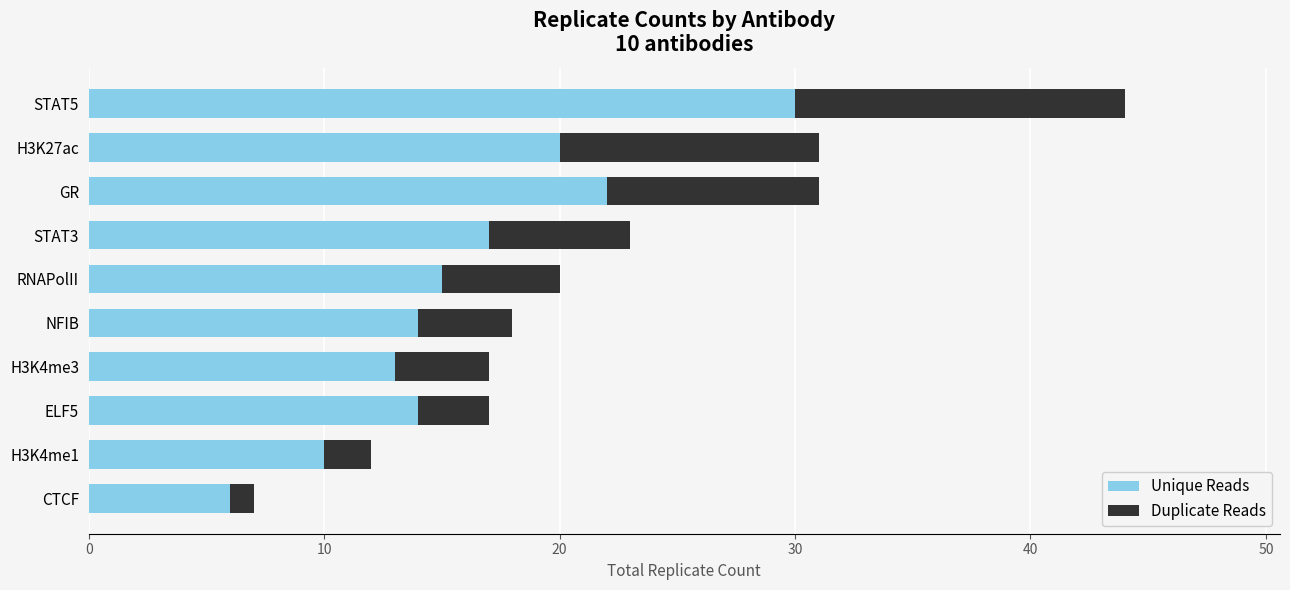

What is the average value of the Unique Reads series?

16